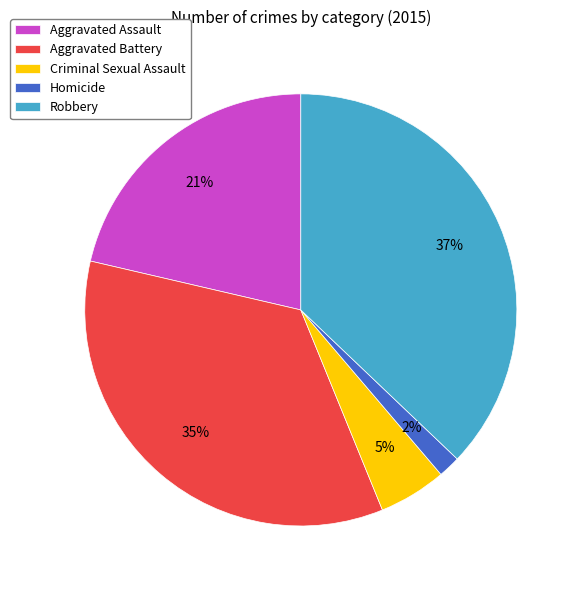

Is it true that Aggravated Battery is 35% of the pie?

True